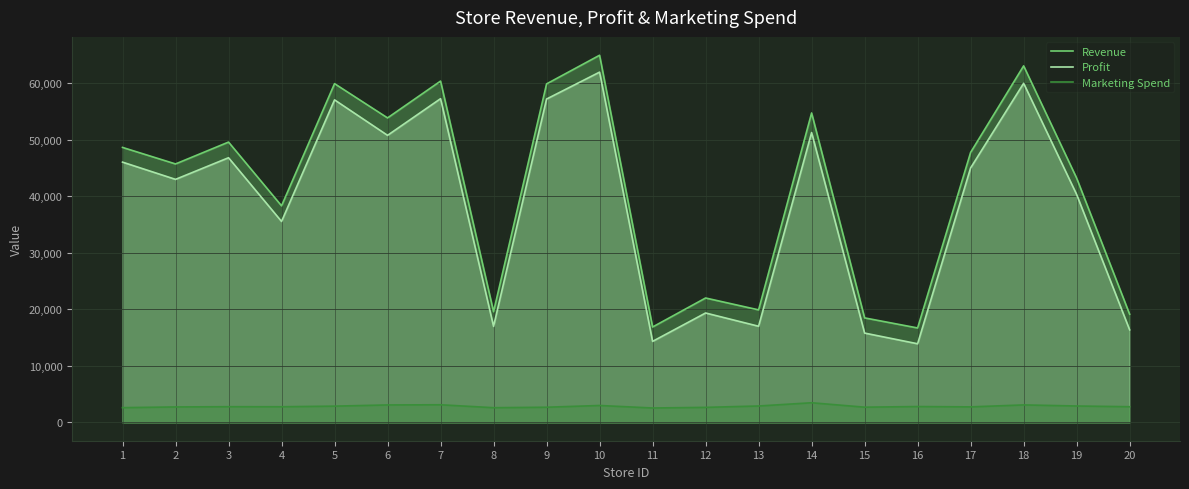

Rank the categories by Profit value from highest to lowest.

10, 18, 7, 9, 5, 14, 6, 3, 1, 17, 2, 19, 4, 12, 13, 8, 20, 15, 11, 16